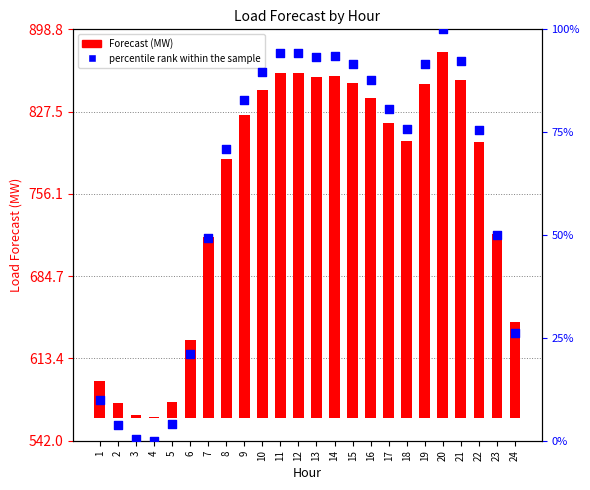

What is the total value across all series at 11?

393.0